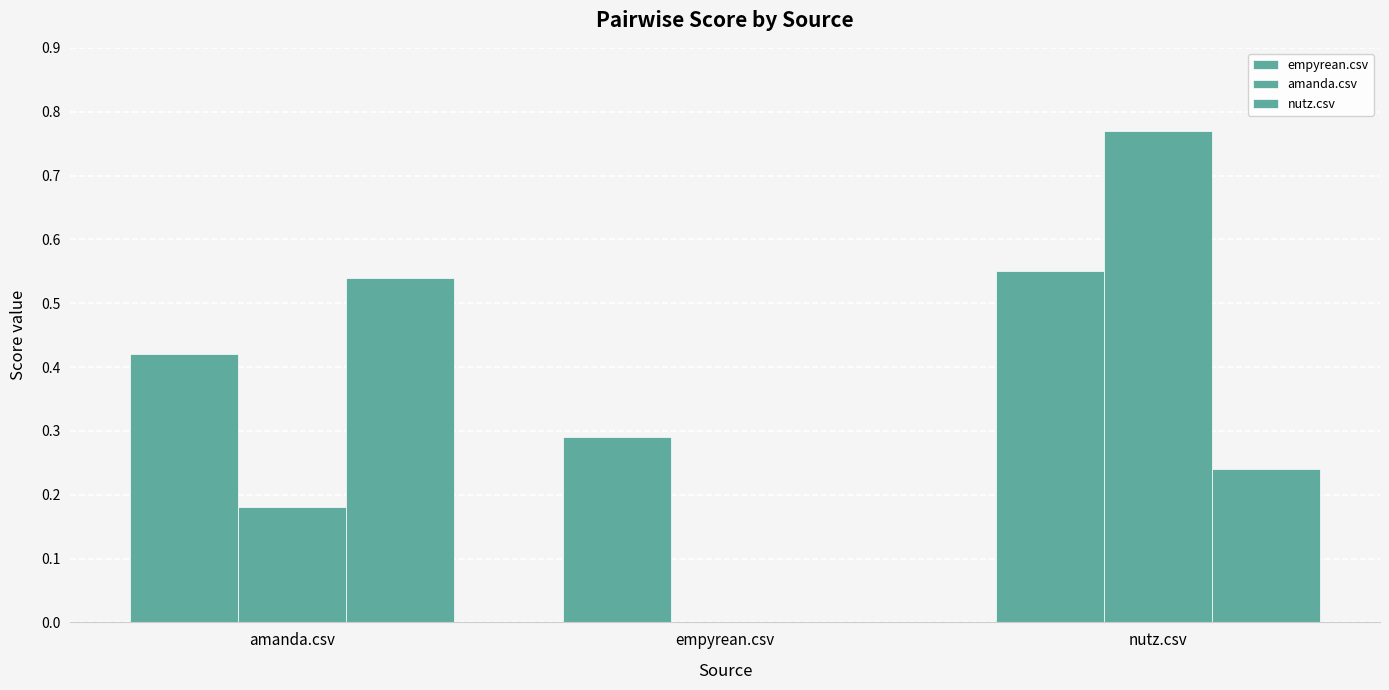

What is the approximate value of empyrean.csv at nutz.csv?

0.6